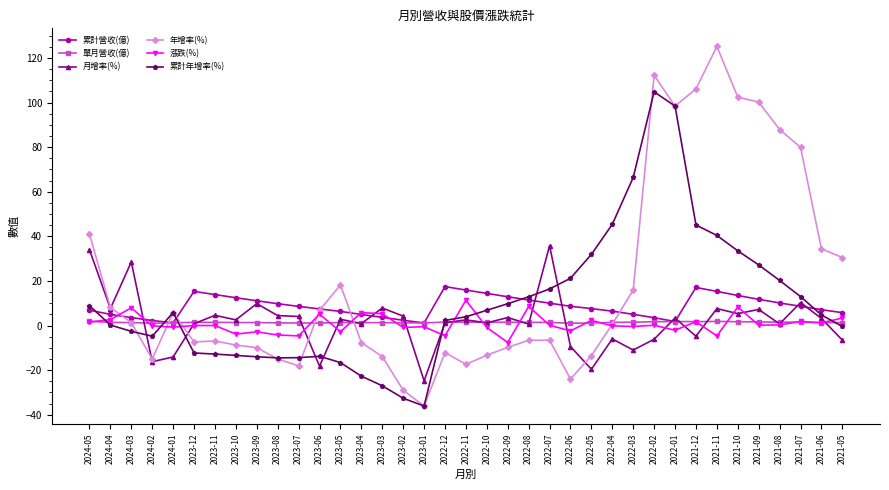

After their last crossing, which series has the higher values: 單月營收(億) or 漲跌(%)?

漲跌(%)